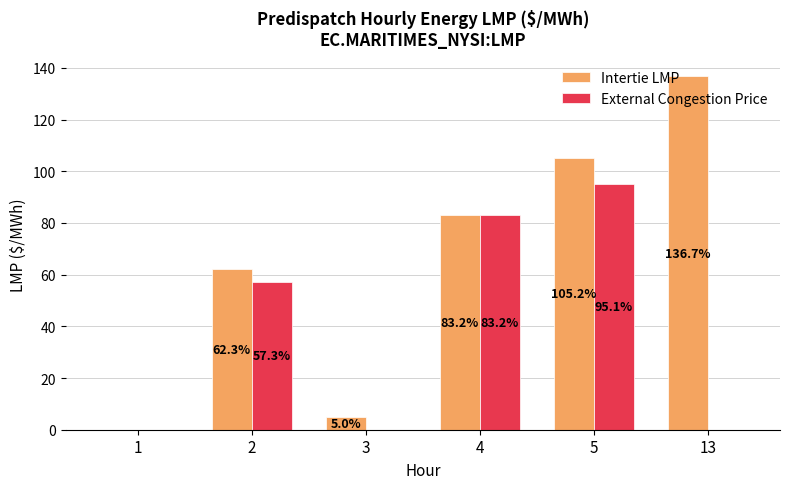

Where does the External Congestion Price series first go above 57?

2